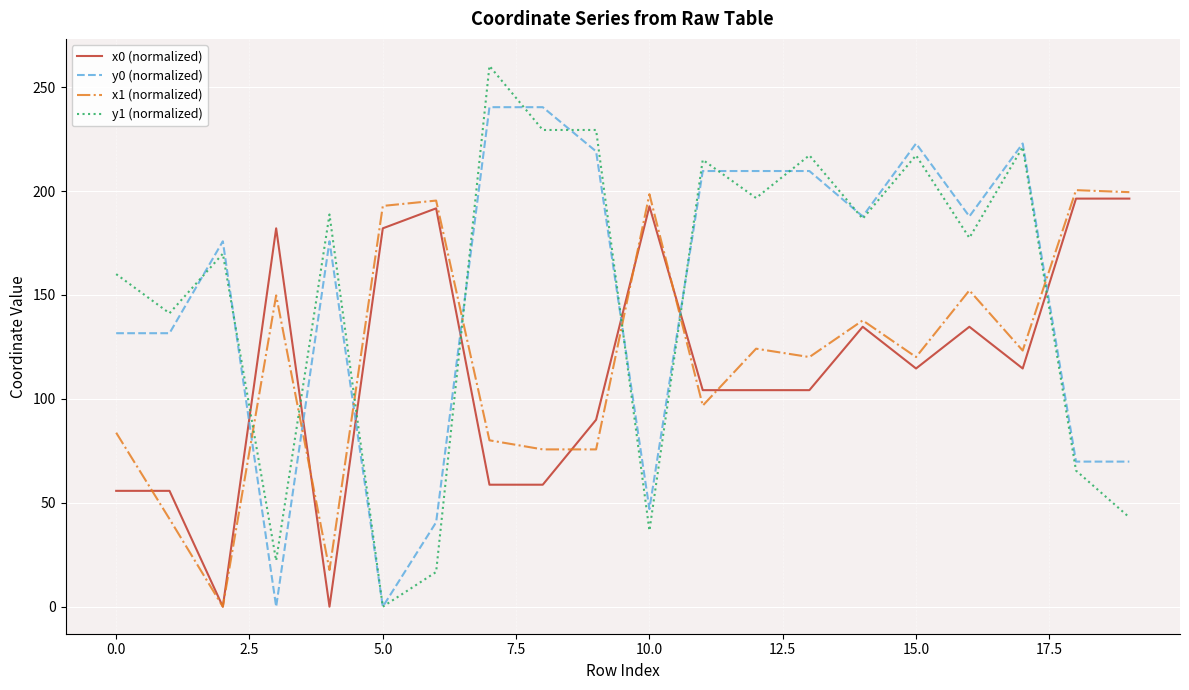

Is this an area chart (filled region under the line)?

No